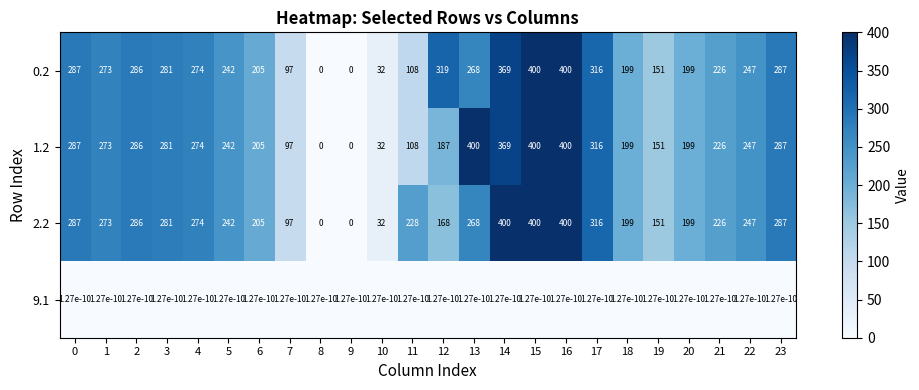

Which series changed the most between 6 and 13?

1.2